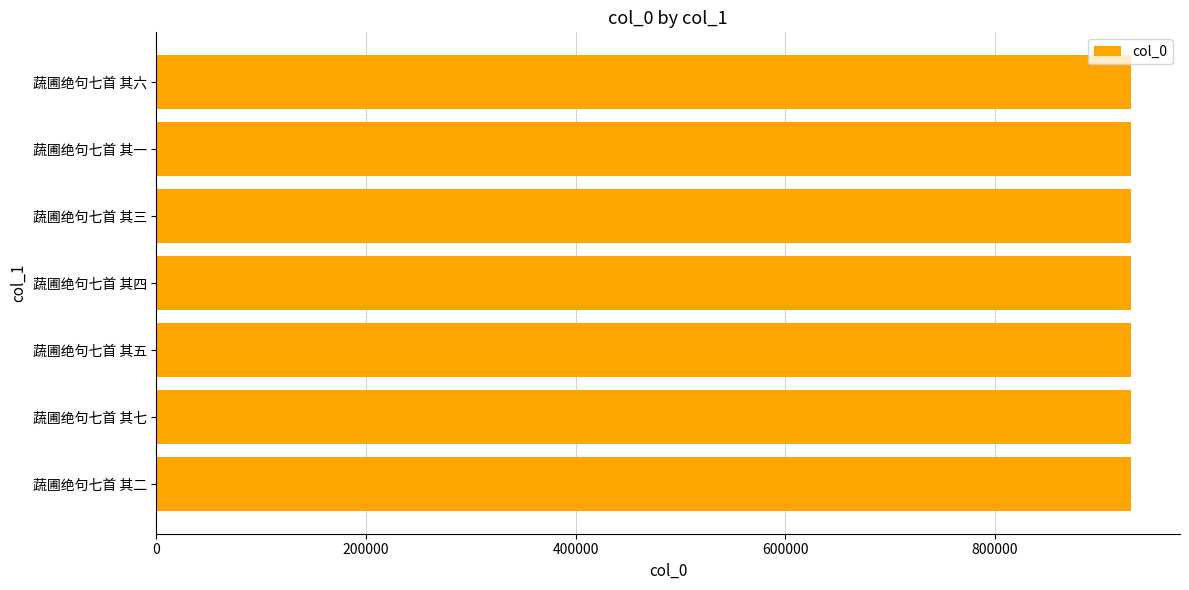

What is the greatest value displayed?

930252